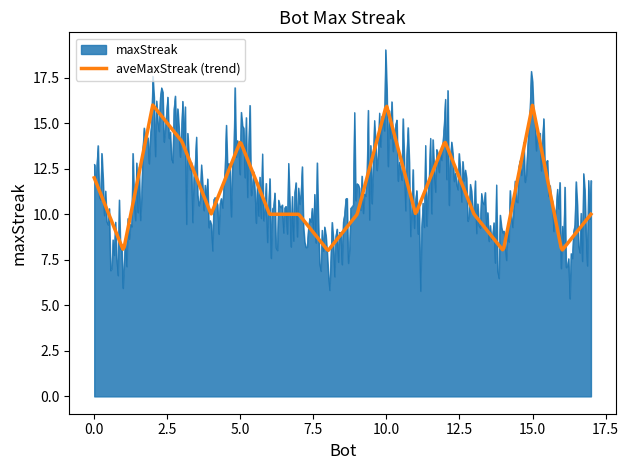

Which series has the largest range (max minus min)?

maxStreak